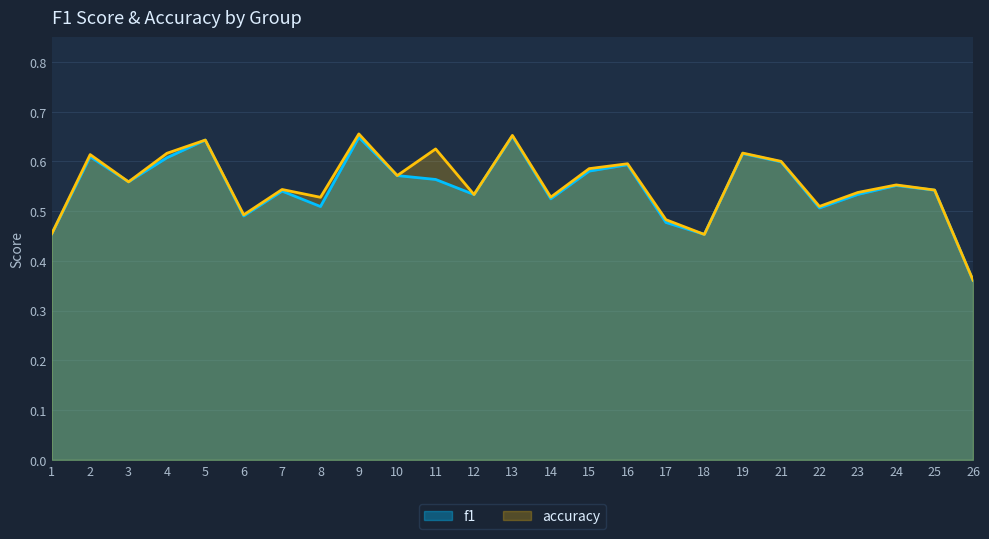

Rank the series by their maximum value, from highest to lowest.

accuracy, f1